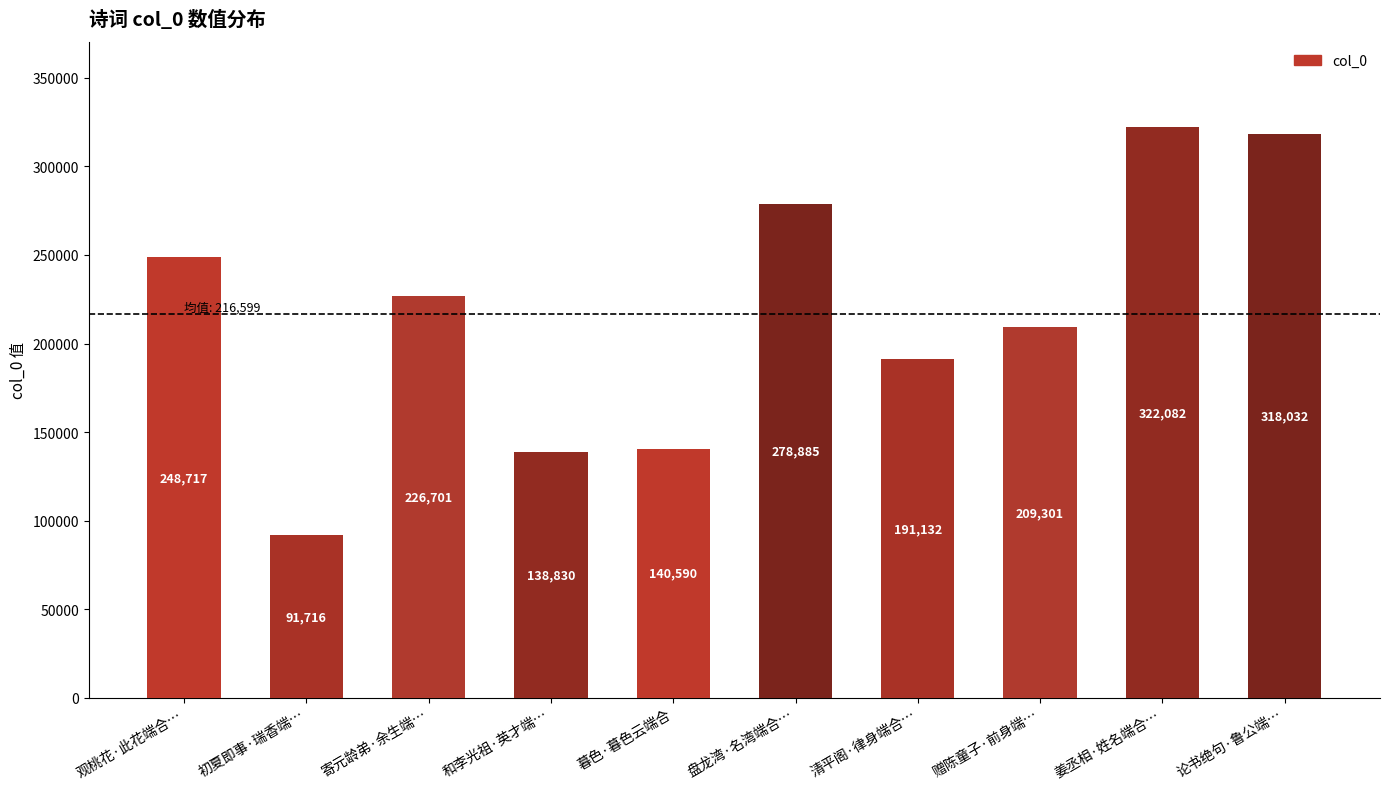

What is the difference between the second highest and minimum values?

226316